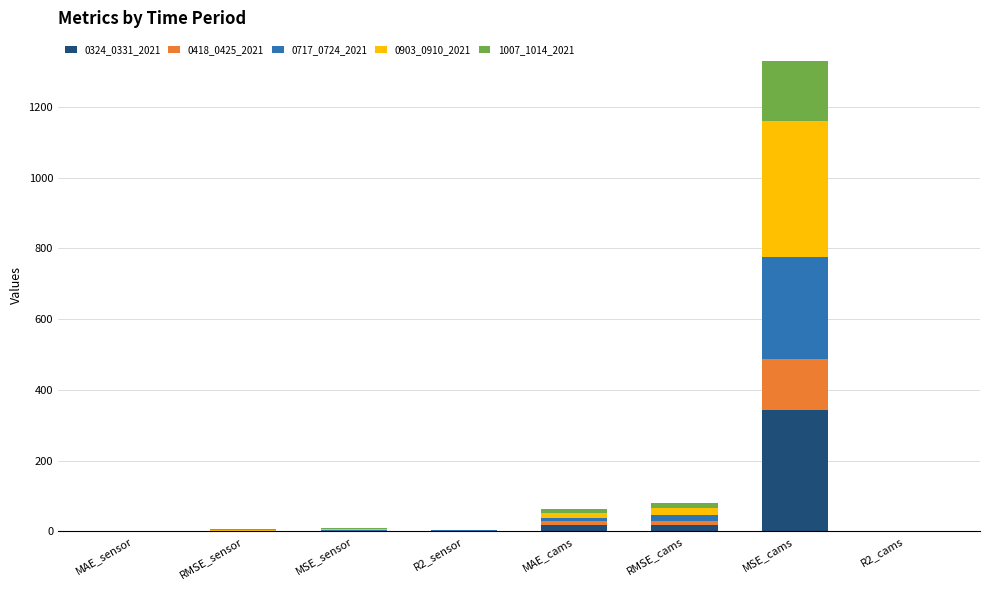

Does the chart contain stacked bars?

Yes